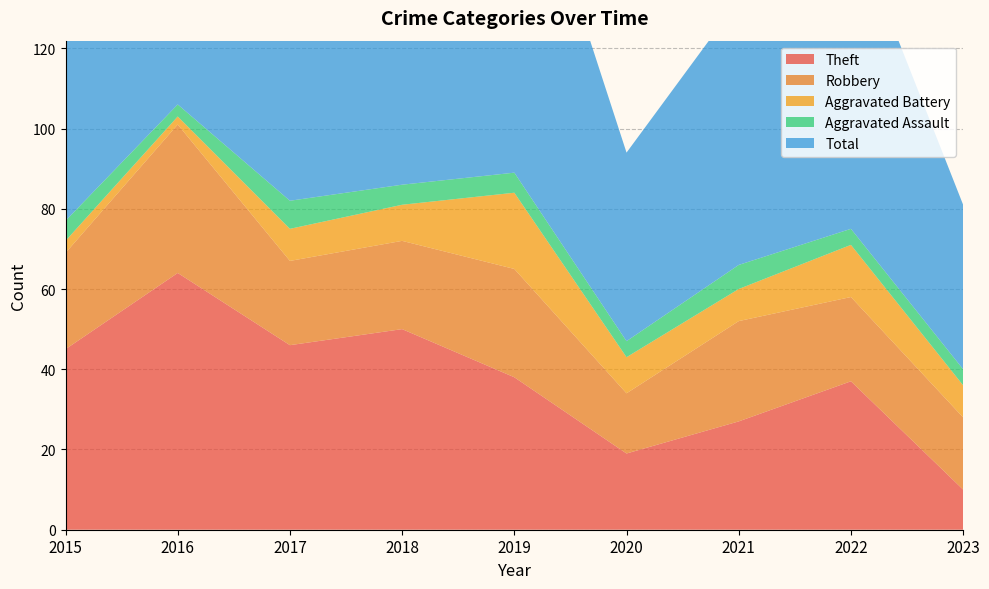

Reading right to left, what are all the values shown in this chart?

Theft: 10	37	27	19	38	50	46	64	45
Robbery: 18	21	25	15	27	22	21	37	24
Aggravated Battery: 8	13	8	9	19	9	8	2	3
Aggravated Assault: 4	4	6	4	5	5	7	3	5
Total: 41	77	66	47	91	88	82	106	77